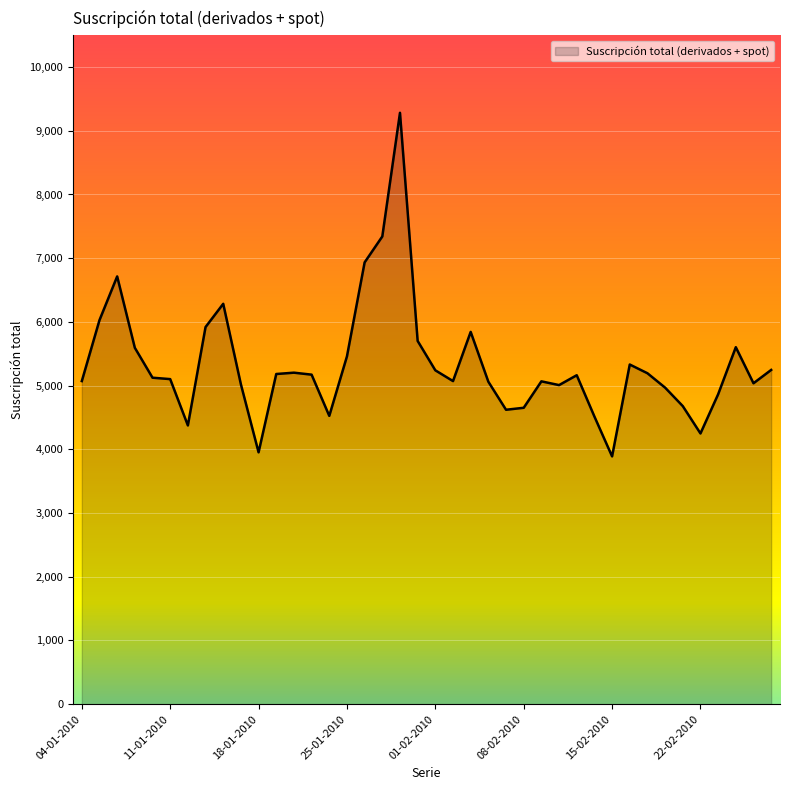

What is the difference between the maximum and minimum values?

5393